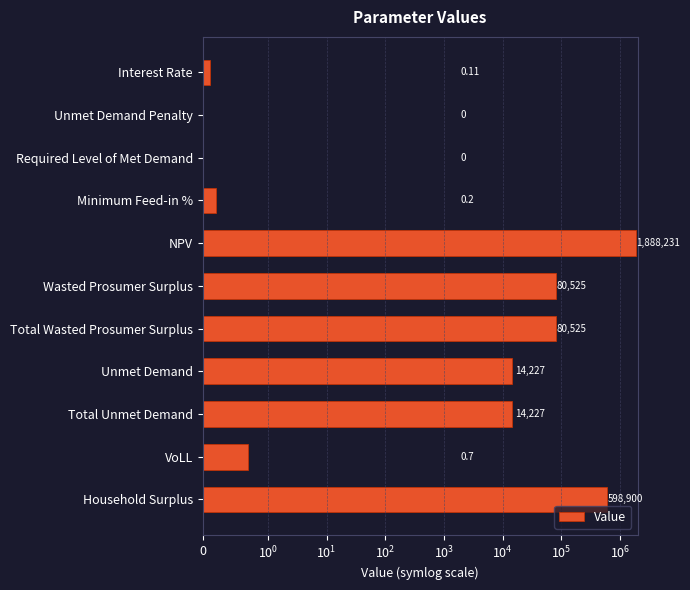

Reading right to left, extract all data points from this chart.

598900.1	0.7	14226.7	14226.7	80525.0	80525.0	1888230.7	0.2	0.0	0.0	0.1